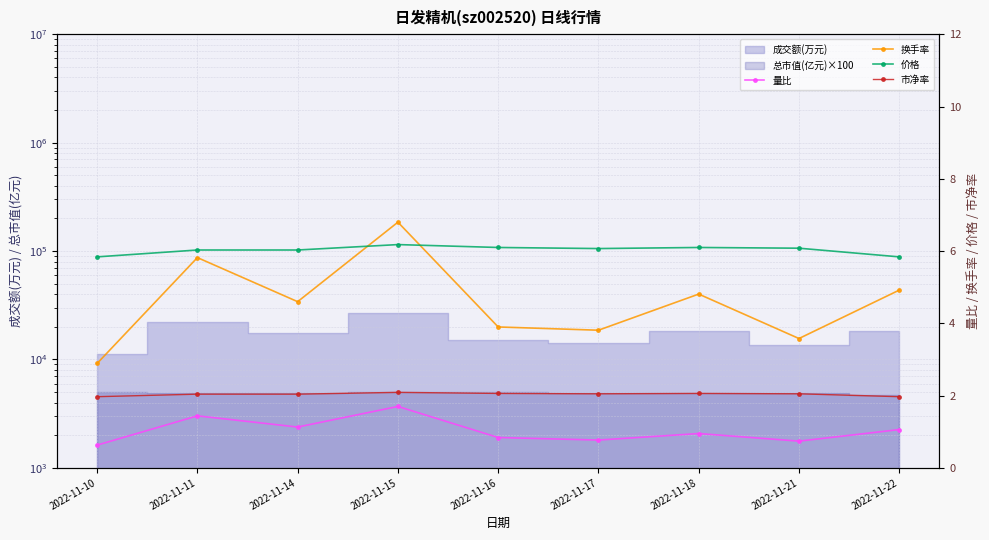

What is the value of the 市净率 point at the 8th from the left?

2.0